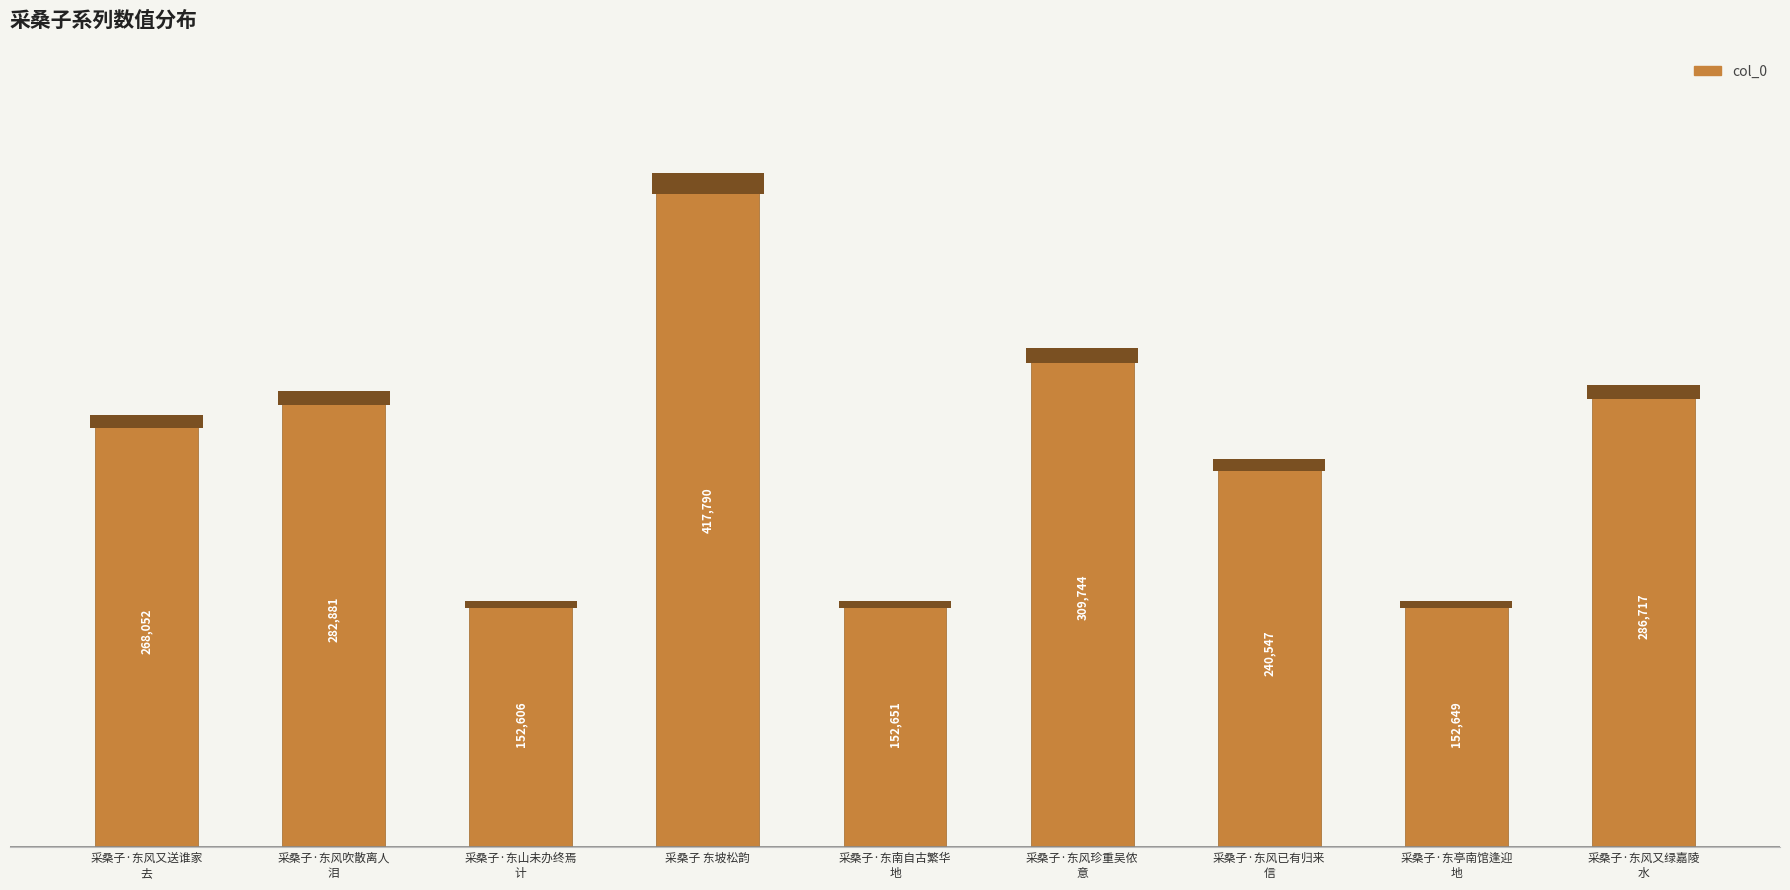

What is the sum of the values at 采桑子·东风又送谁家
去 and 采桑子·东风吹散离人
泪?

550933